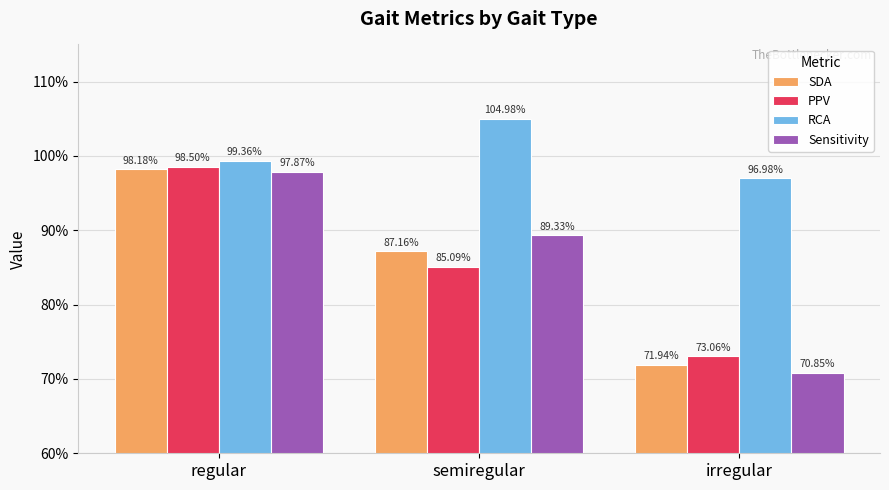

Which category has the lowest value in the Sensitivity series?

irregular